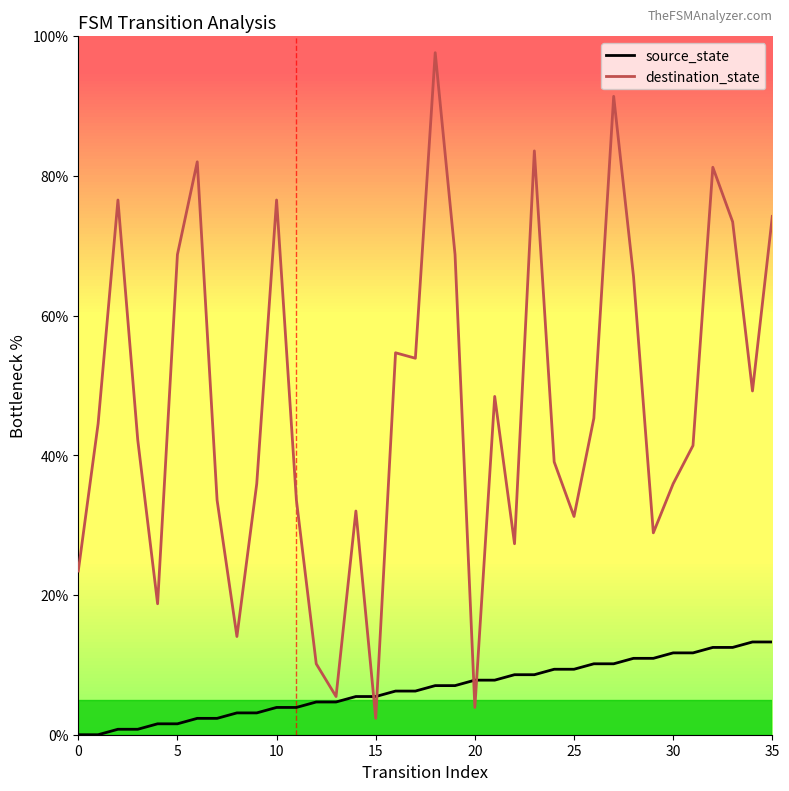

Which series has the widest spread of values?

destination_state